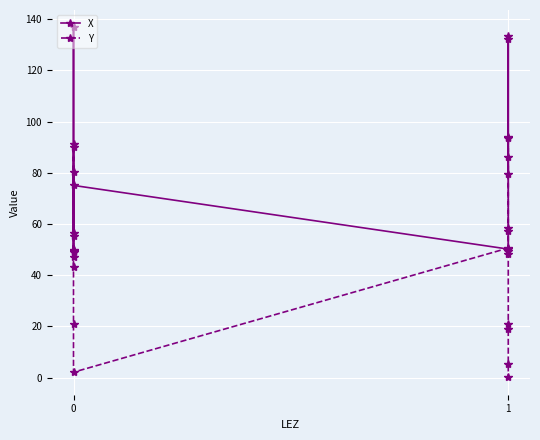

Which series has the largest total across all categories?

X